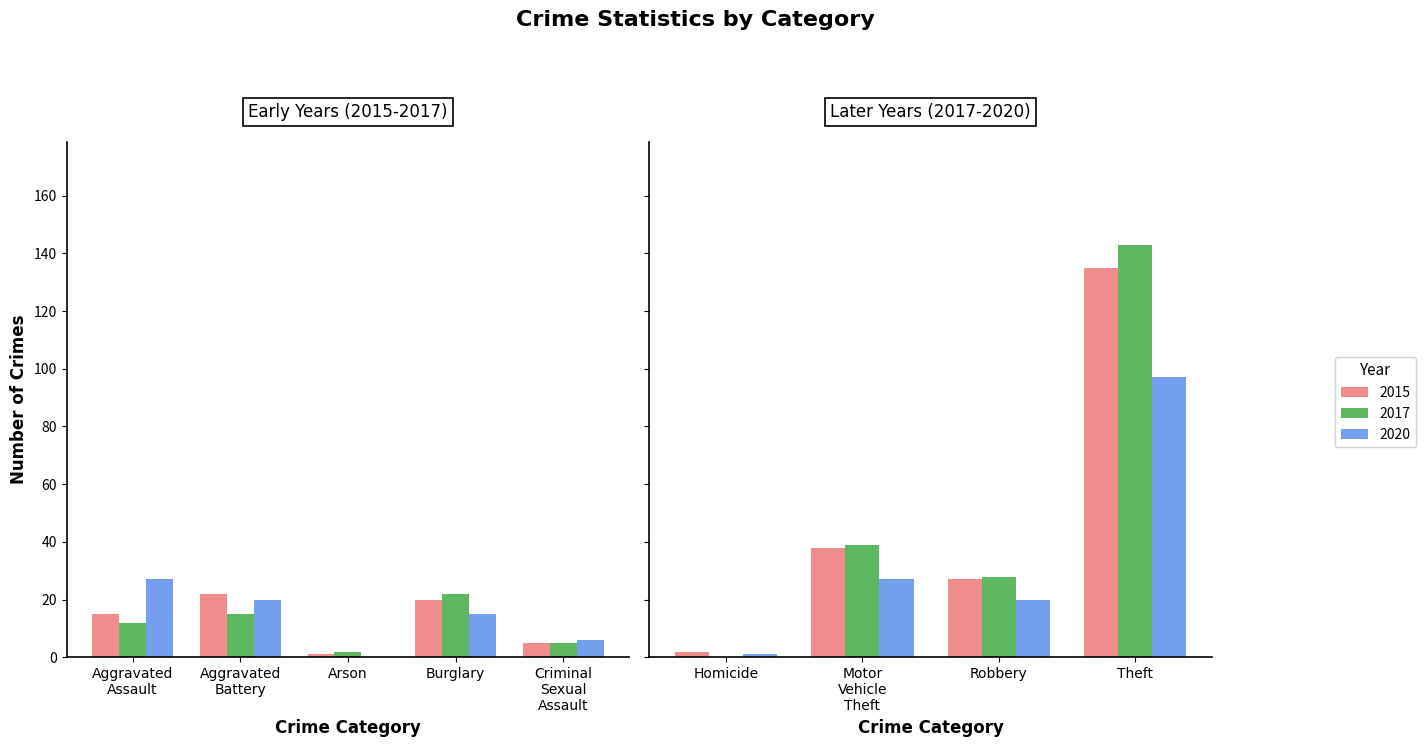

What is the sum of the 2015 values at Robbery and Arson?

28